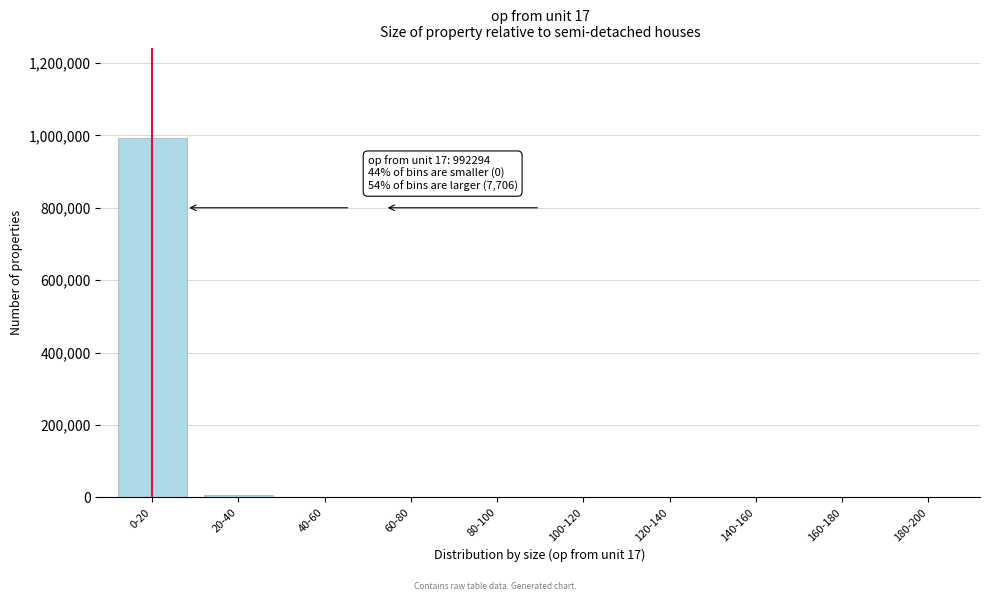

The value at 160-180 is 0. True or false?

True